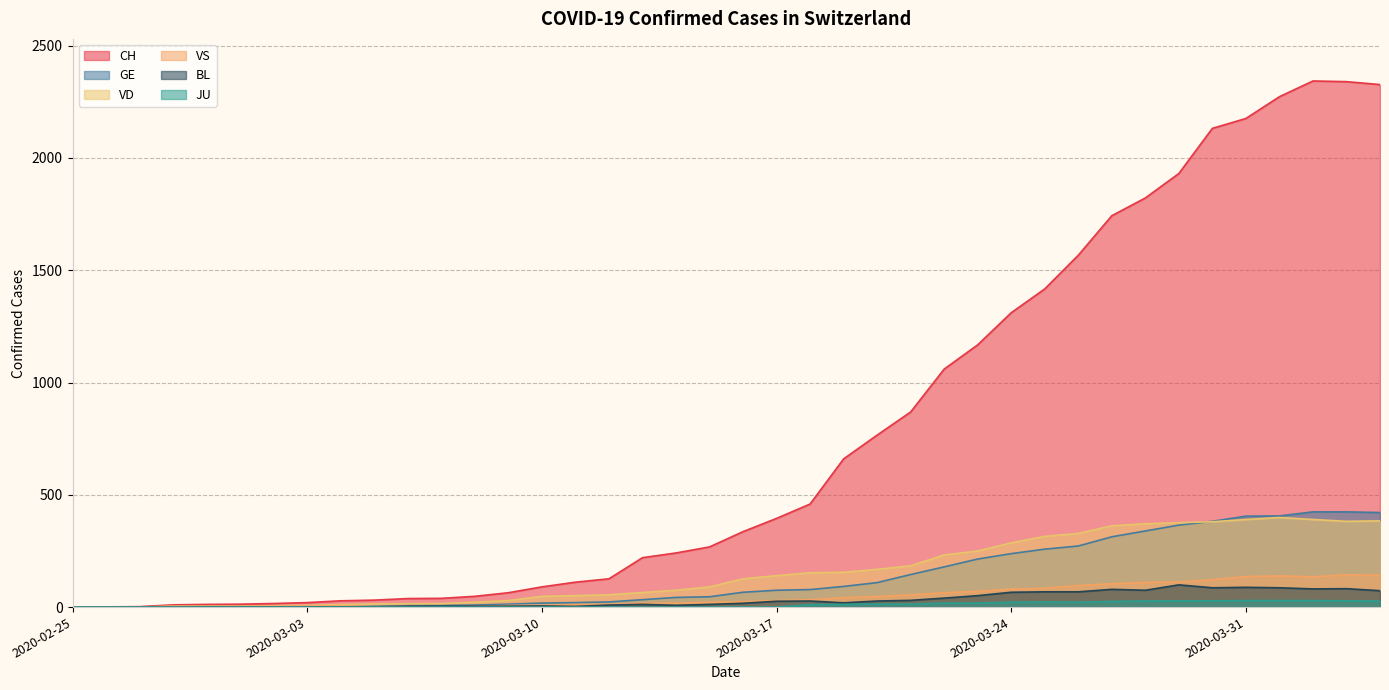

Which series ends up on top after the final intersection of VS and GE?

GE